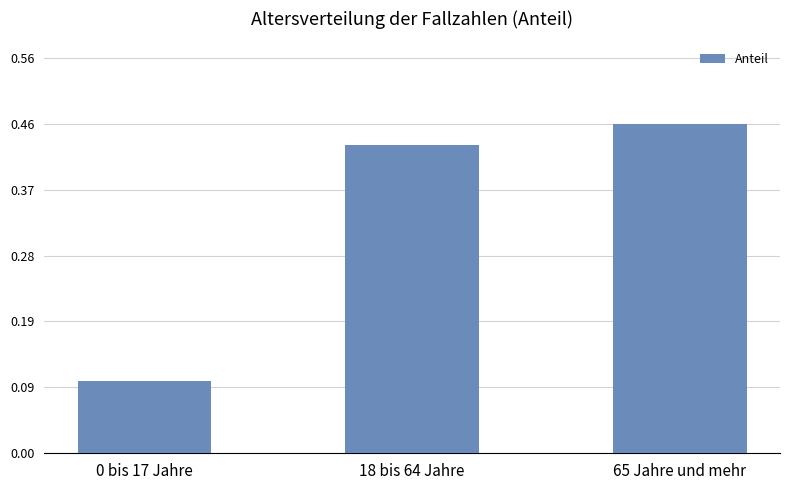

Count the values in the range 0 to 1.

3